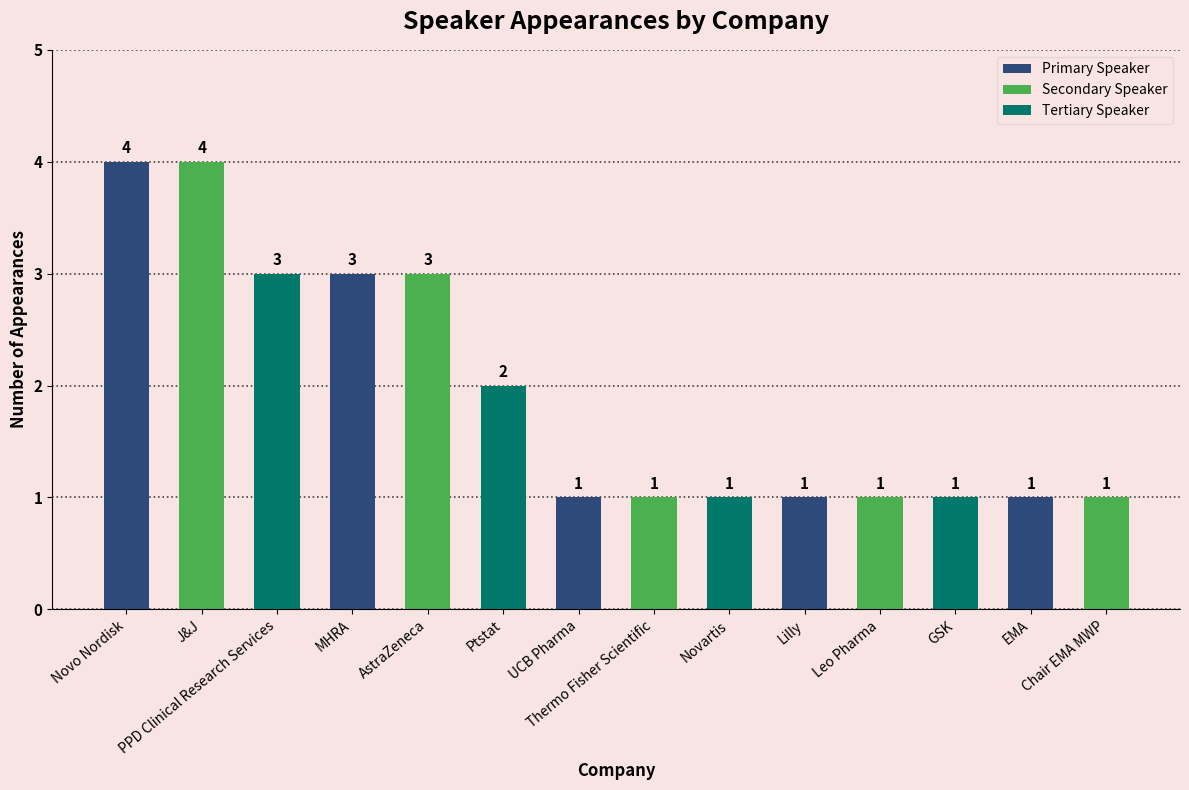

What is the maximum value shown in the chart?

4